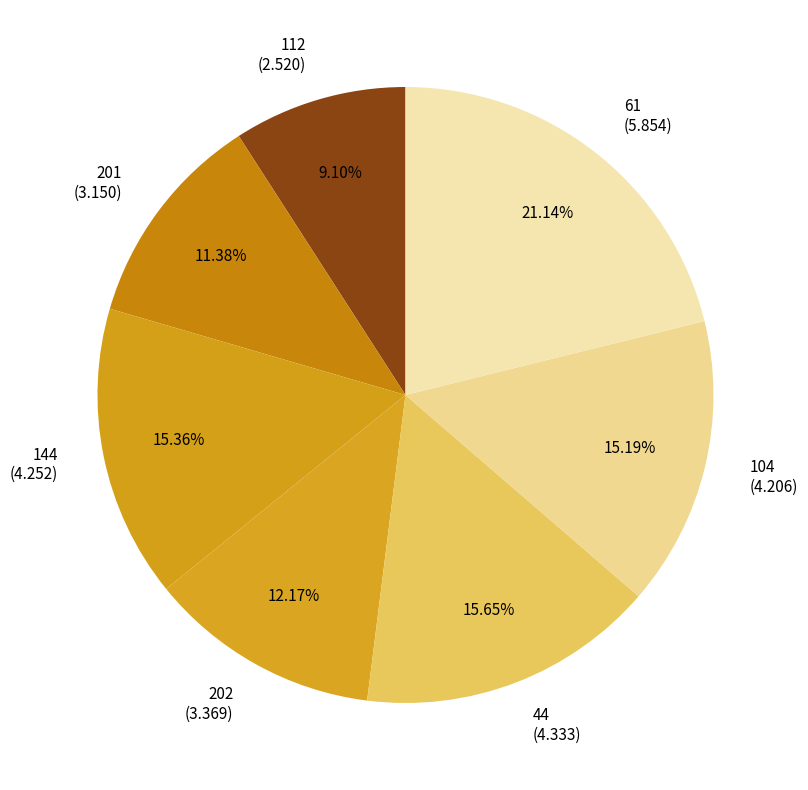

How many segments does this pie chart have?

7